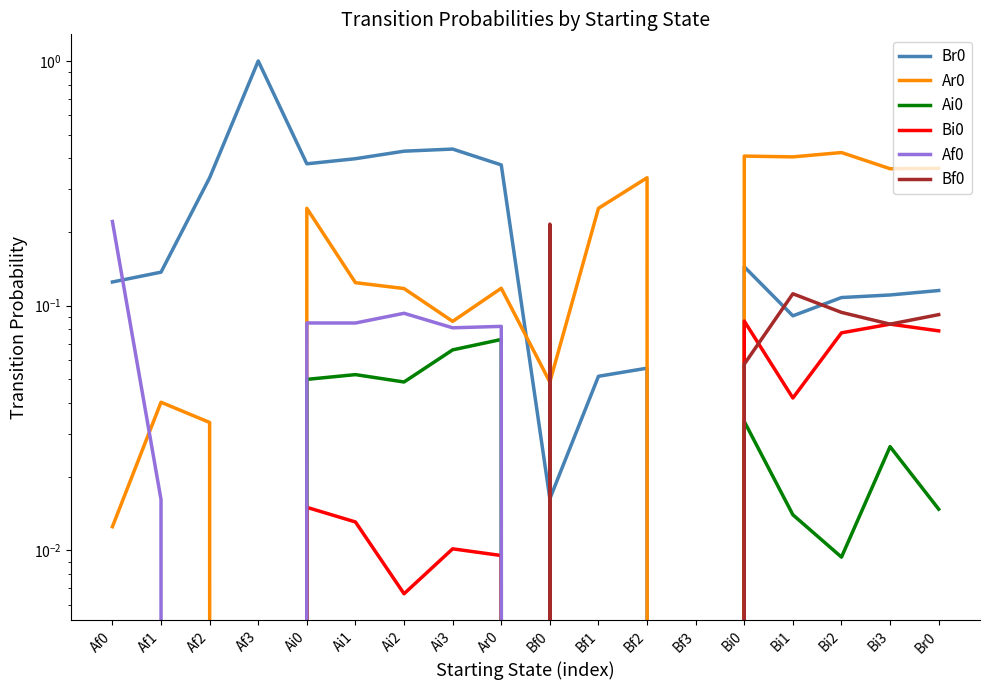

Reading right to left, extract all data points from this chart.

Br0: 0.1	0.1	0.1	0.1	0.1	0.0	0.1	0.1	0.0	0.4	0.4	0.4	0.4	0.4	1.0	0.3	0.1	0.1
Ar0: 0.4	0.4	0.4	0.4	0.4	0.0	0.3	0.2	0.0	0.1	0.1	0.1	0.1	0.2	0.0	0.0	0.0	0.0
Ai0: 0.0	0.0	0.0	0.0	0.0	0.0	0.0	0.0	0.0	0.1	0.1	0.0	0.1	0.1	0.0	0.0	0.0	0.0
Bi0: 0.1	0.1	0.1	0.0	0.1	0.0	0.0	0.0	0.0	0.0	0.0	0.0	0.0	0.0	0.0	0.0	0.0	0.0
Af0: 0.0	0.0	0.0	0.0	0.0	0.0	0.0	0.0	0.0	0.1	0.1	0.1	0.1	0.1	0.0	0.0	0.0	0.2
Bf0: 0.1	0.1	0.1	0.1	0.1	0.0	0.0	0.0	0.2	0.0	0.0	0.0	0.0	0.0	0.0	0.0	0.0	0.0